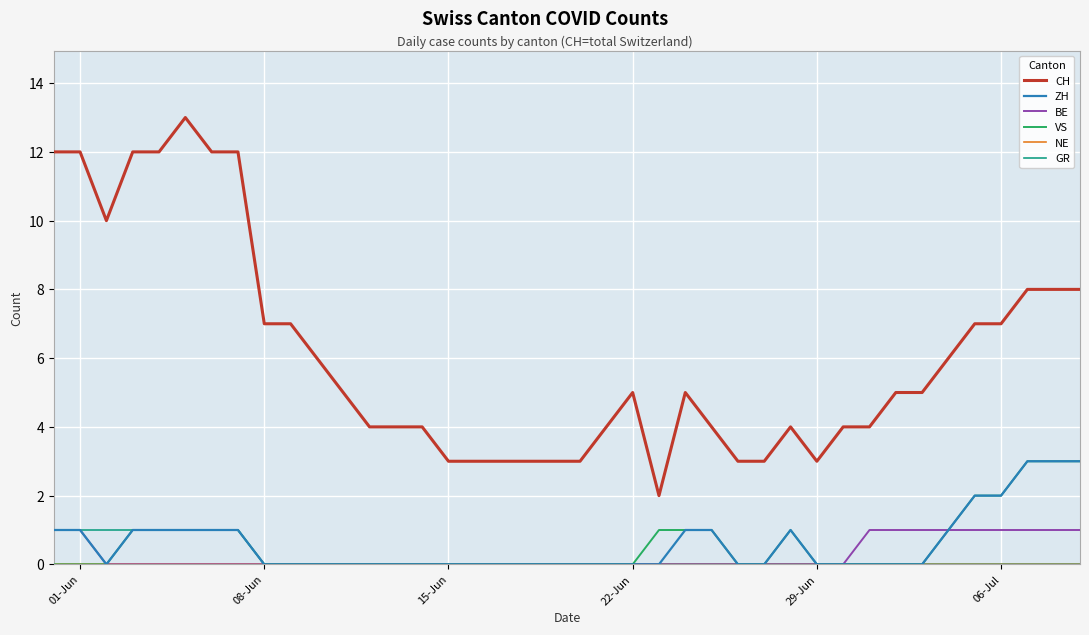

Which series has the largest total across all categories?

CH